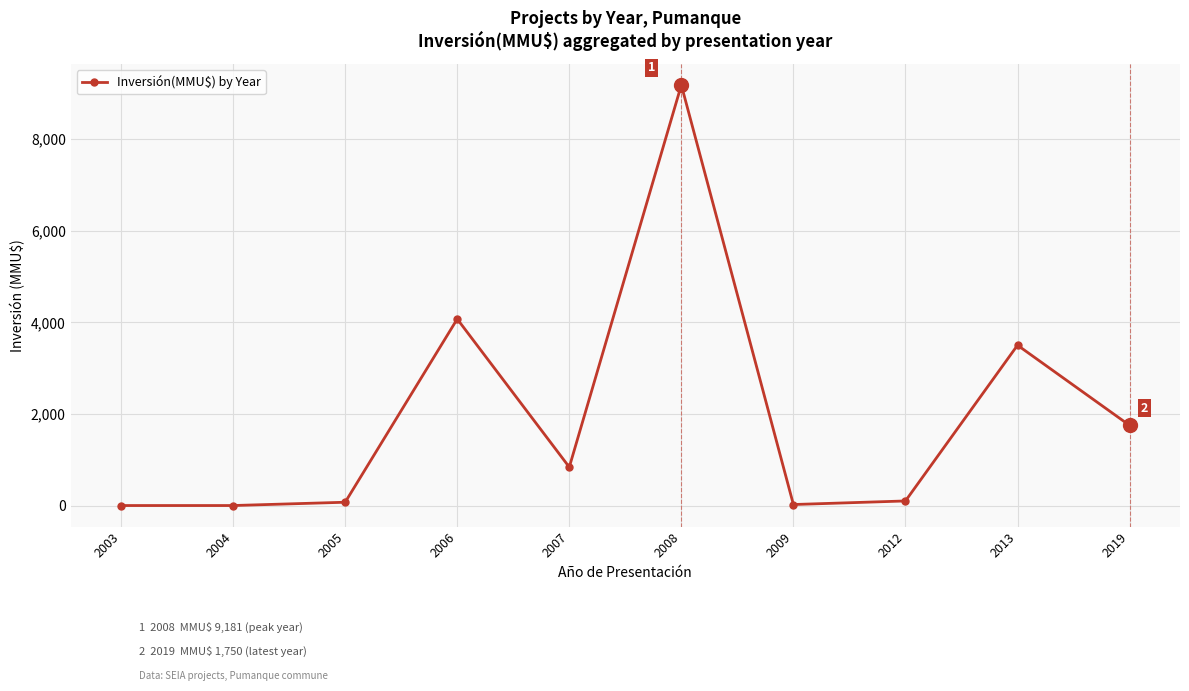

Which label corresponds to the largest value in the chart?

2008